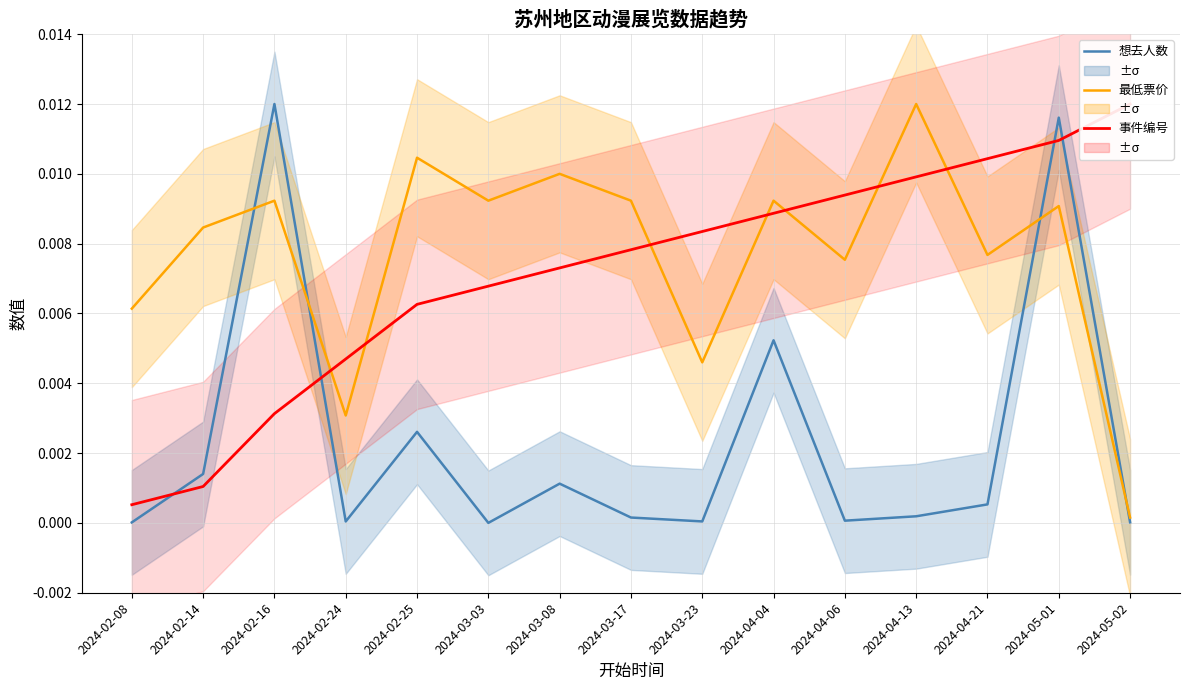

What is the label of the 15th point from the right?

2024-02-08